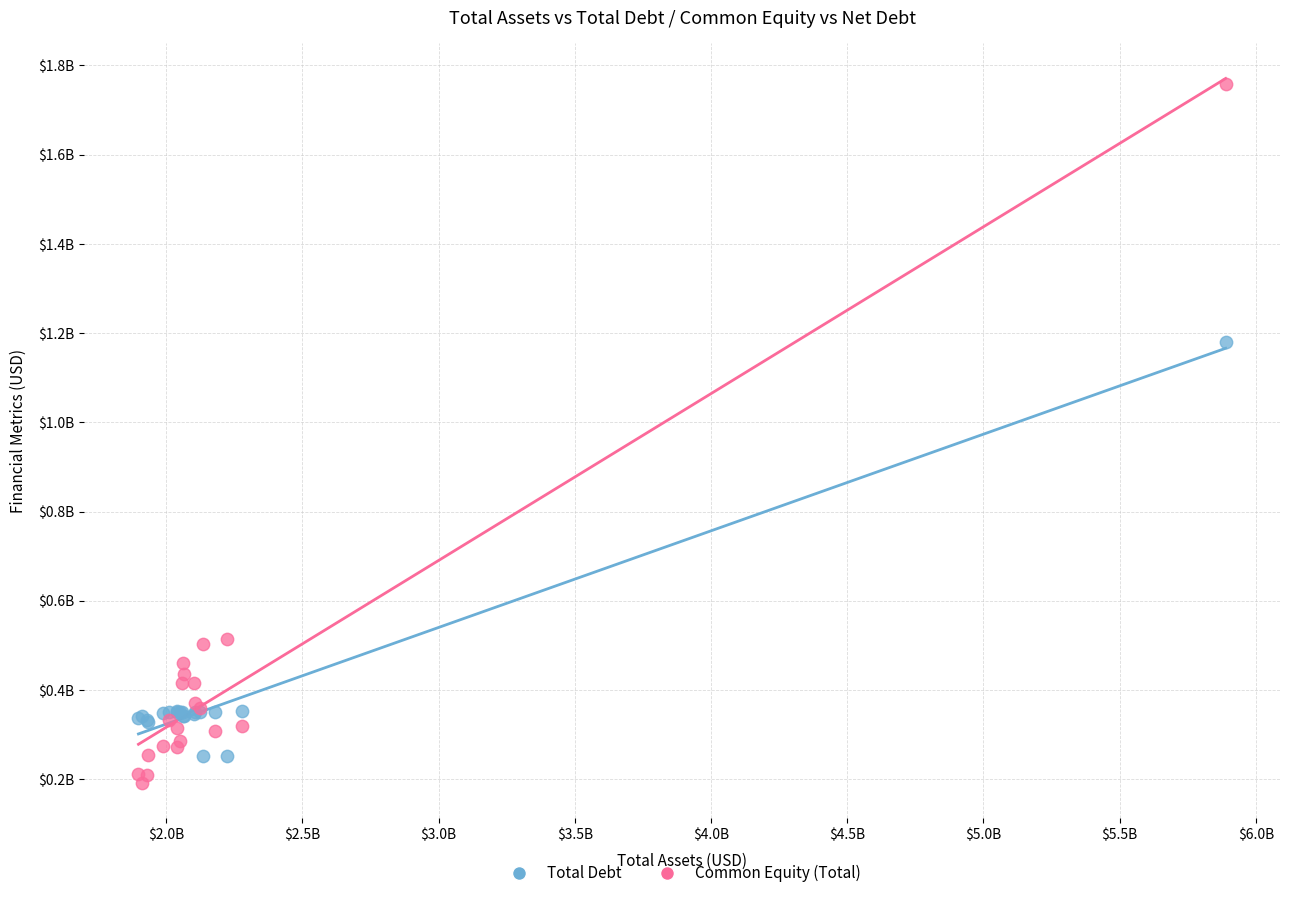

Which series contains the highest Y value?

Common Equity (Total)